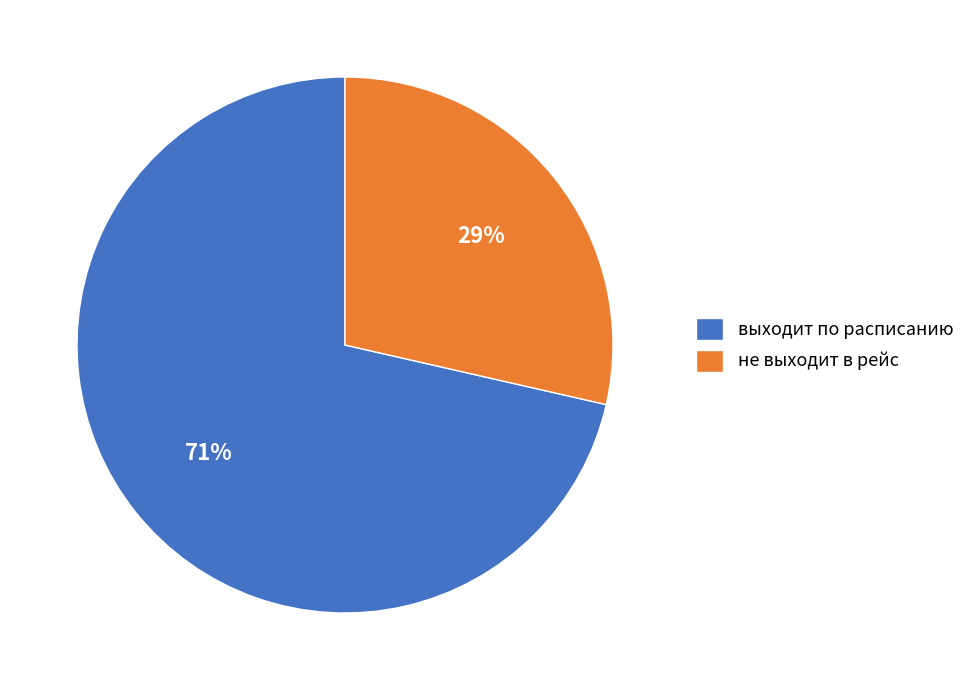

What is the ratio of the value at не выходит в рейс to the value at выходит по расписанию?

0.4